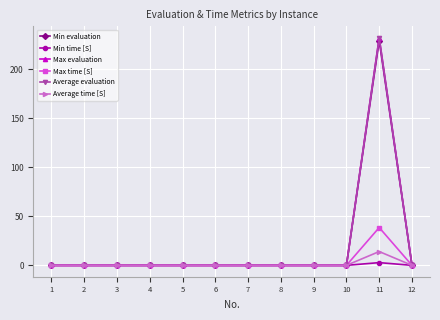

The value of Max time [S] at 8 is 20.3. True or false?

False